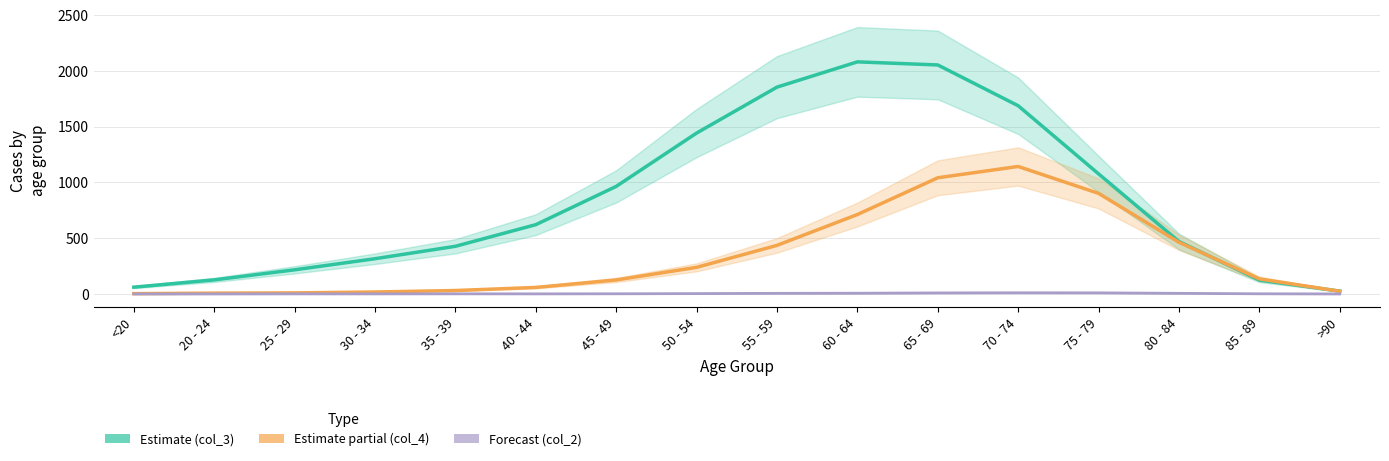

What position from the left is 20 - 24?

2